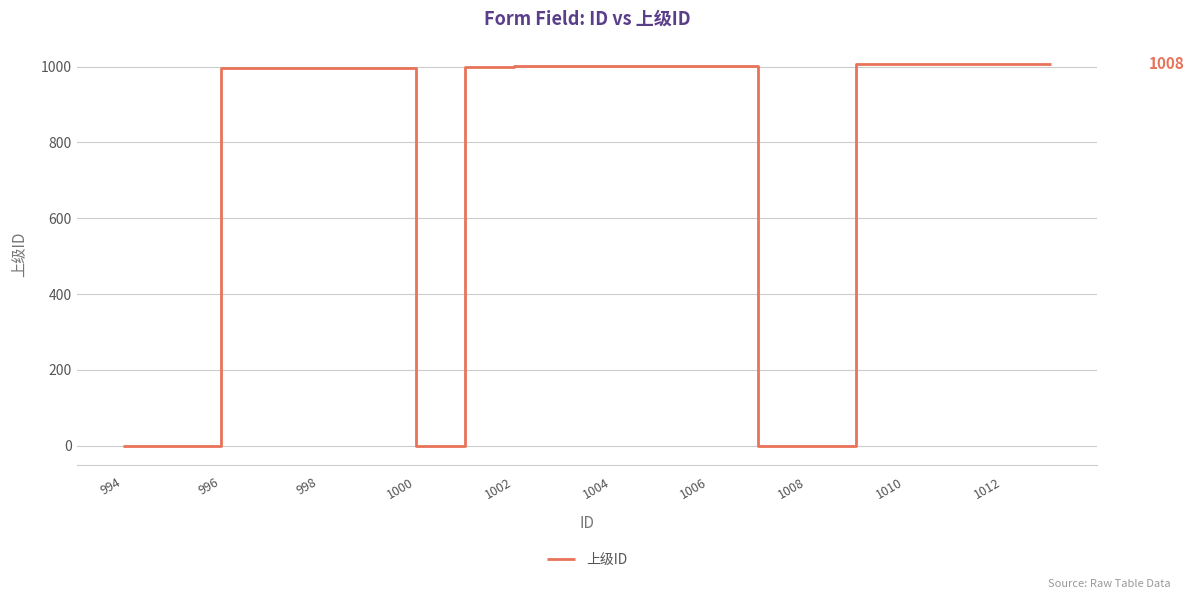

What is the difference between the maximum and minimum values?

1008